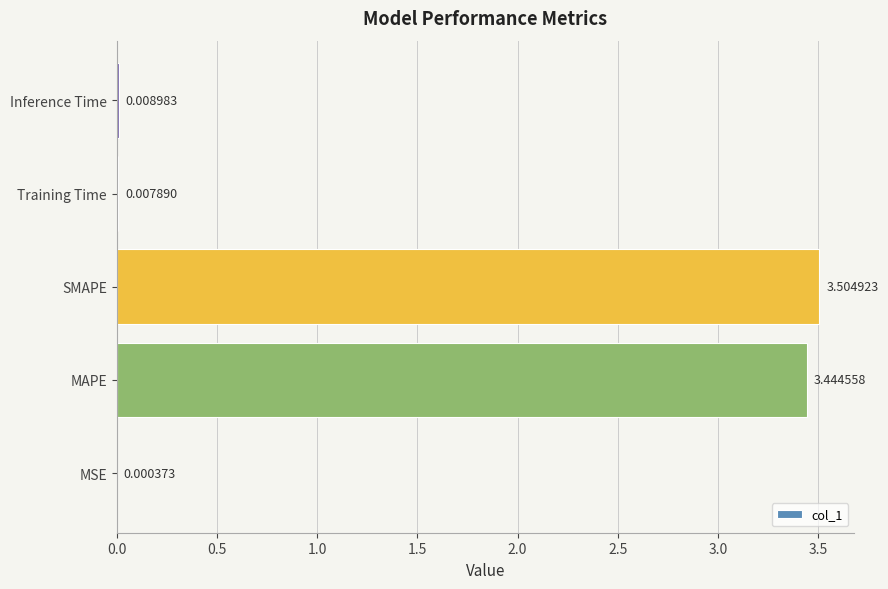

What is the sum of all values?

7.0